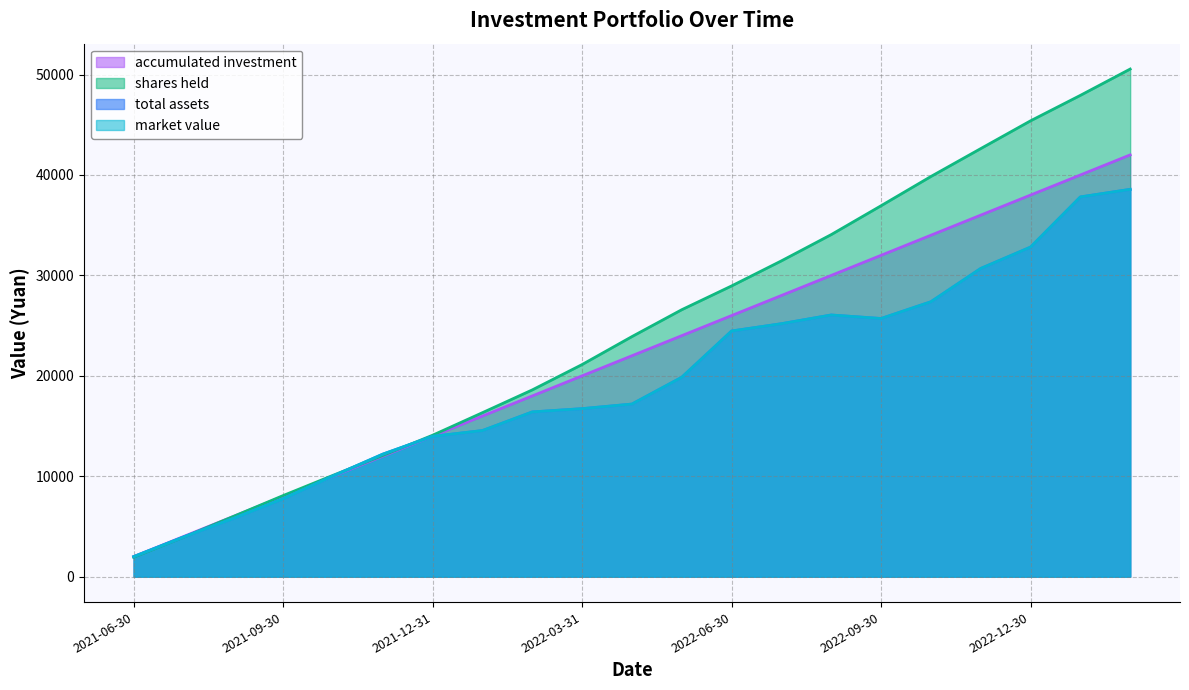

After their last crossing, which series has the higher values: market value or shares held?

shares held